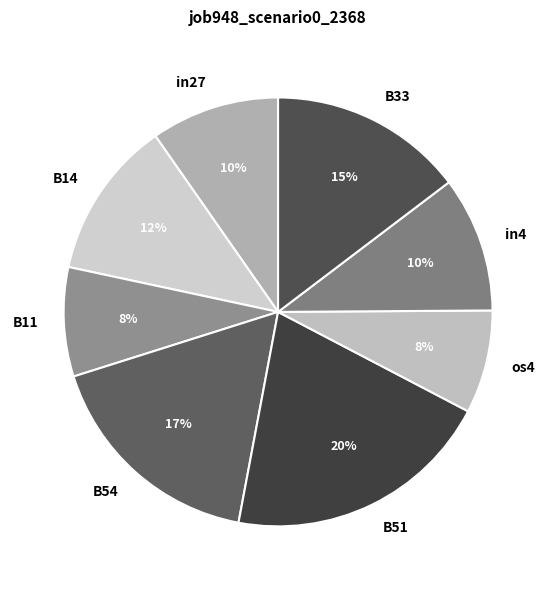

Is it true that B33 is 1% of the pie?

False